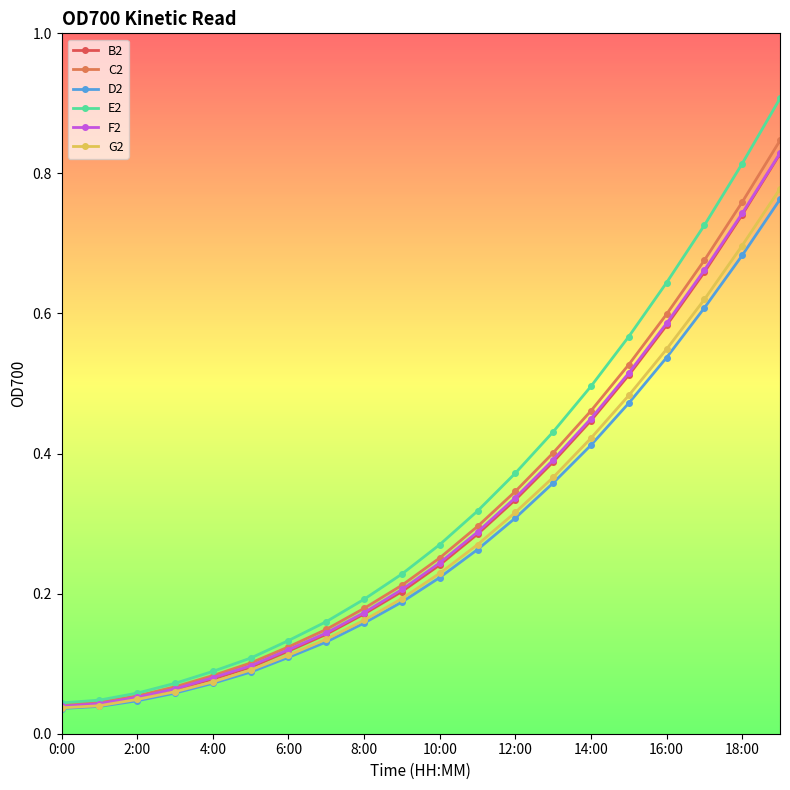

What is the maximum value shown in the chart?

0.9